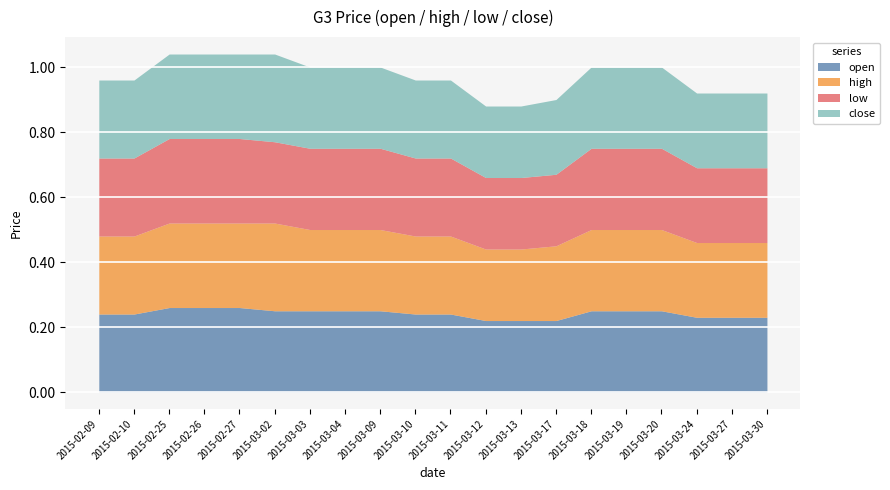

Reading left to right, what are all the values shown in this chart?

open: 2015-02-09=0.2	2015-02-10=0.2	2015-02-25=0.3	2015-02-26=0.3	2015-02-27=0.3	2015-03-02=0.2	2015-03-03=0.2	2015-03-04=0.2	2015-03-09=0.2	2015-03-10=0.2	2015-03-11=0.2	2015-03-12=0.2	2015-03-13=0.2	2015-03-17=0.2	2015-03-18=0.2	2015-03-19=0.2	2015-03-20=0.2	2015-03-24=0.2	2015-03-27=0.2	2015-03-30=0.2
high: 2015-02-09=0.2	2015-02-10=0.2	2015-02-25=0.3	2015-02-26=0.3	2015-02-27=0.3	2015-03-02=0.3	2015-03-03=0.2	2015-03-04=0.2	2015-03-09=0.2	2015-03-10=0.2	2015-03-11=0.2	2015-03-12=0.2	2015-03-13=0.2	2015-03-17=0.2	2015-03-18=0.2	2015-03-19=0.2	2015-03-20=0.2	2015-03-24=0.2	2015-03-27=0.2	2015-03-30=0.2
low: 2015-02-09=0.2	2015-02-10=0.2	2015-02-25=0.3	2015-02-26=0.3	2015-02-27=0.3	2015-03-02=0.2	2015-03-03=0.2	2015-03-04=0.2	2015-03-09=0.2	2015-03-10=0.2	2015-03-11=0.2	2015-03-12=0.2	2015-03-13=0.2	2015-03-17=0.2	2015-03-18=0.2	2015-03-19=0.2	2015-03-20=0.2	2015-03-24=0.2	2015-03-27=0.2	2015-03-30=0.2
close: 2015-02-09=0.2	2015-02-10=0.2	2015-02-25=0.3	2015-02-26=0.3	2015-02-27=0.3	2015-03-02=0.3	2015-03-03=0.2	2015-03-04=0.2	2015-03-09=0.2	2015-03-10=0.2	2015-03-11=0.2	2015-03-12=0.2	2015-03-13=0.2	2015-03-17=0.2	2015-03-18=0.2	2015-03-19=0.2	2015-03-20=0.2	2015-03-24=0.2	2015-03-27=0.2	2015-03-30=0.2